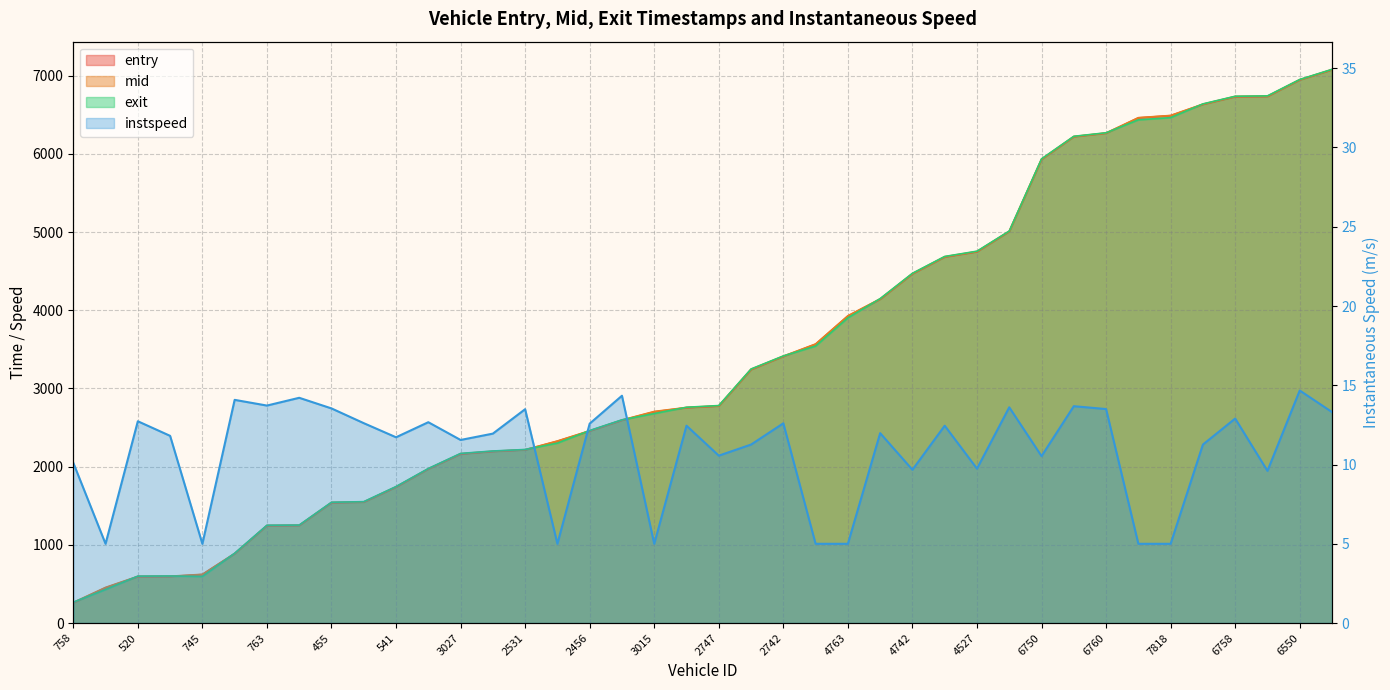

True or false: mid and exit intersect in this chart.

True